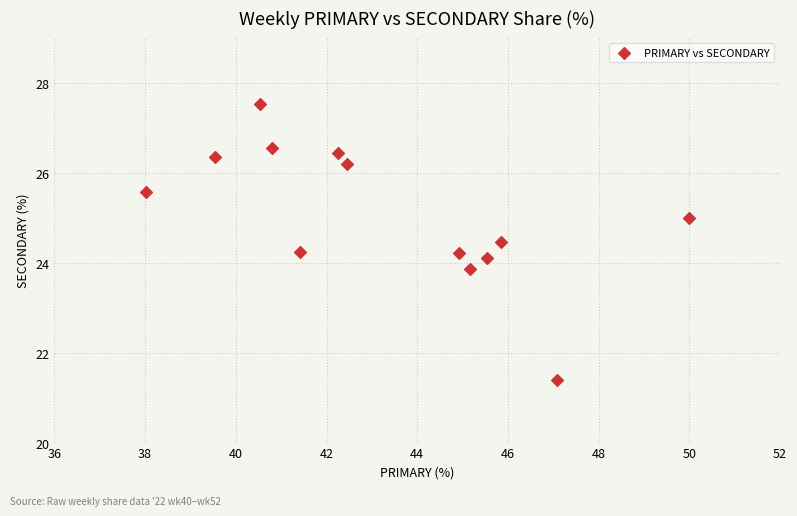

What is the range of Y values (max minus min)?

6.1